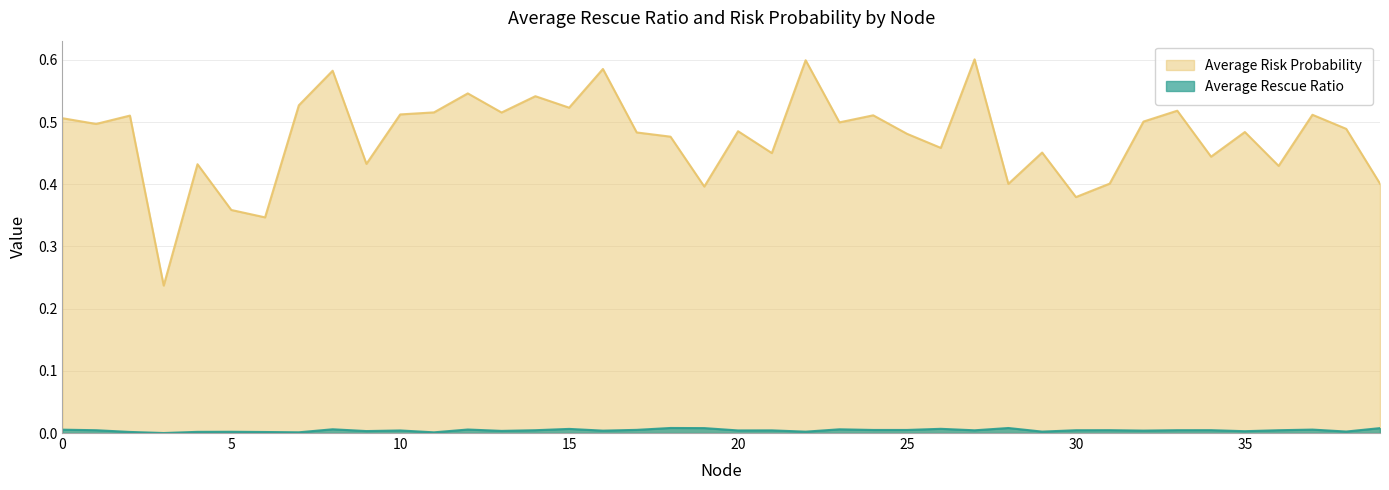

What is the sum of the Average Risk Probability values at 33 and 35?

1.0